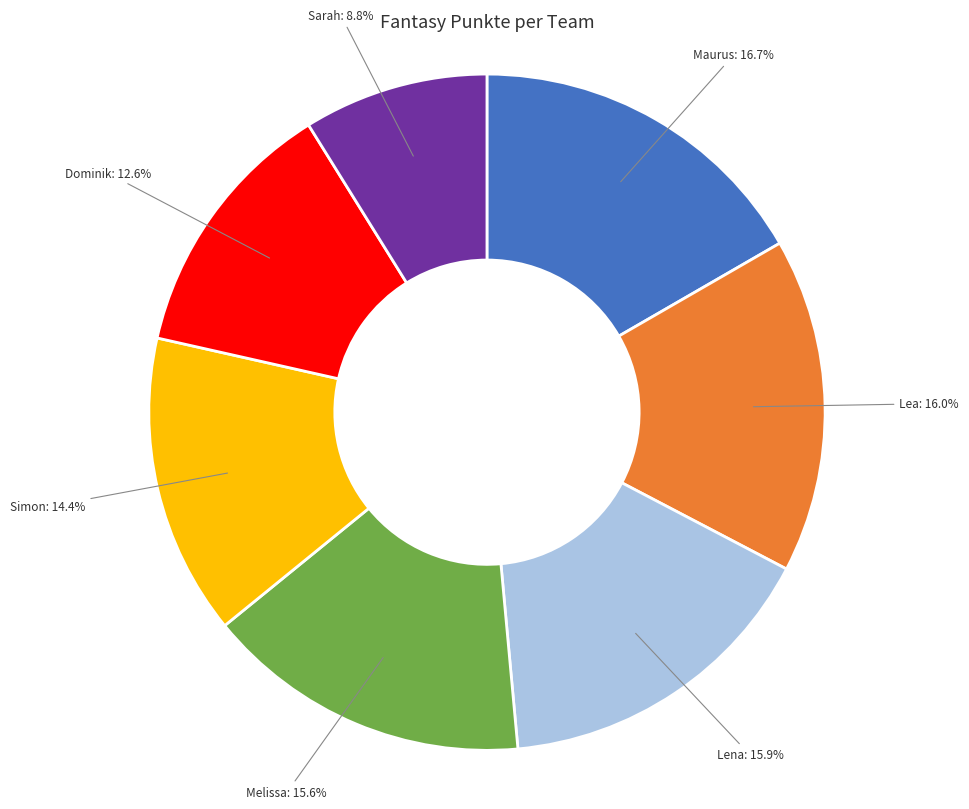

True or false: Dominik accounts for 13% of the total.

True